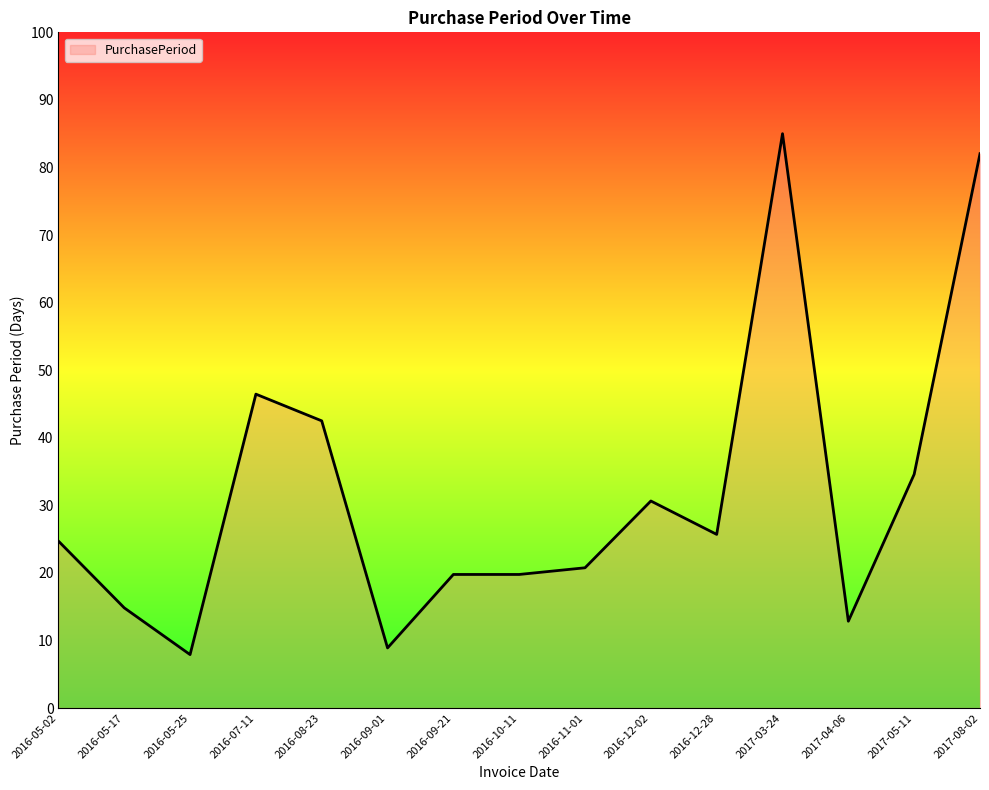

What is the difference between the maximum and minimum values?

77.1